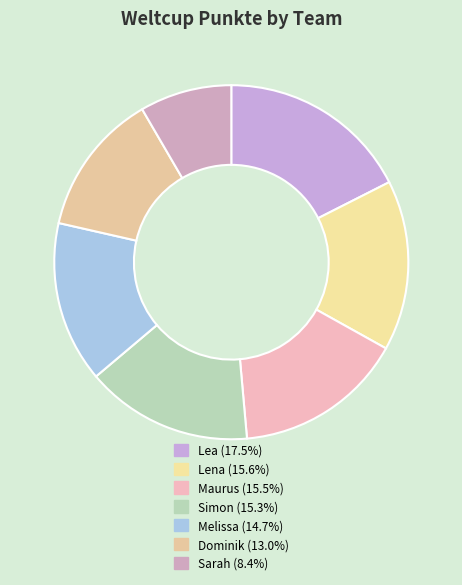

To the nearest percent, what is the difference between the largest and smallest slice percentages?

9%